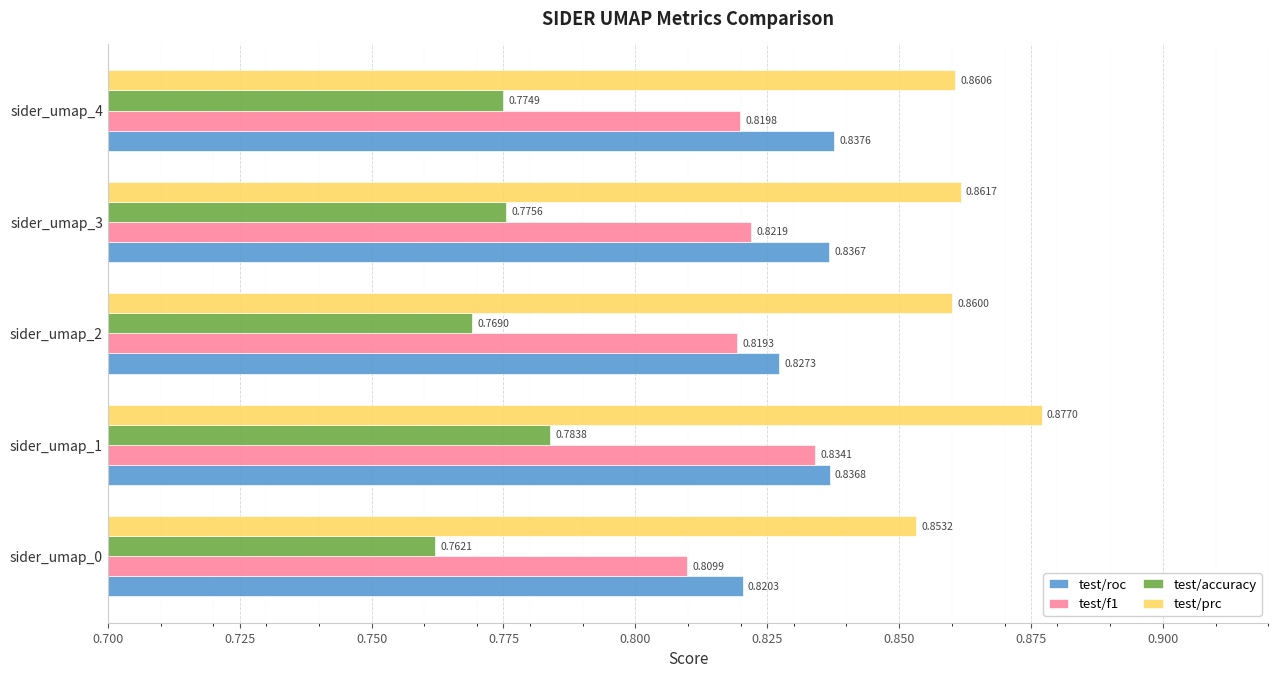

List the labels in order of test/prc value, smallest first.

sider_umap_0, sider_umap_2, sider_umap_4, sider_umap_3, sider_umap_1